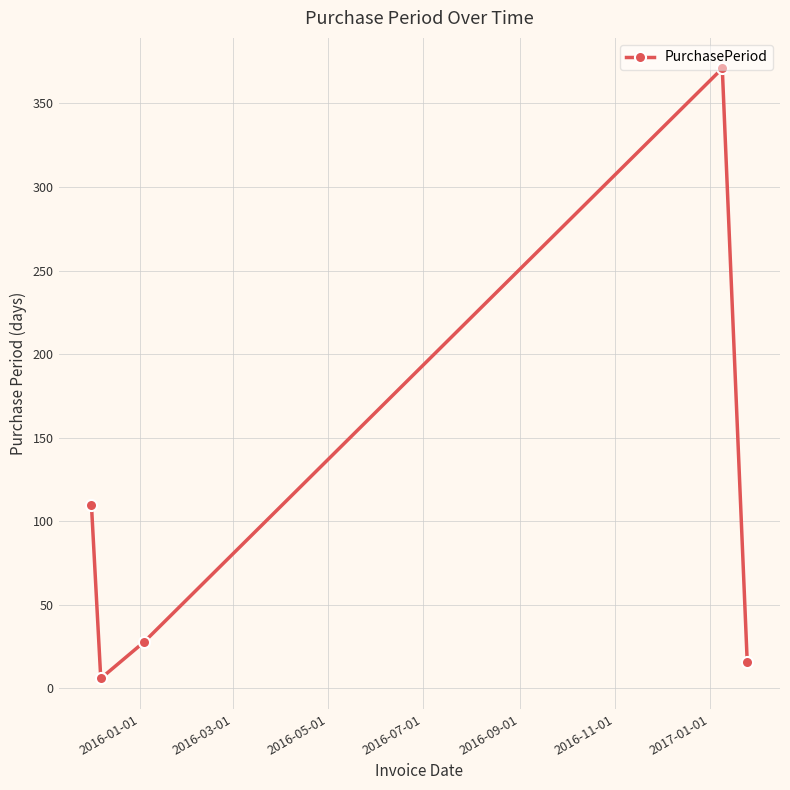

True or false: there are more than 1 points higher than both neighbors.

False